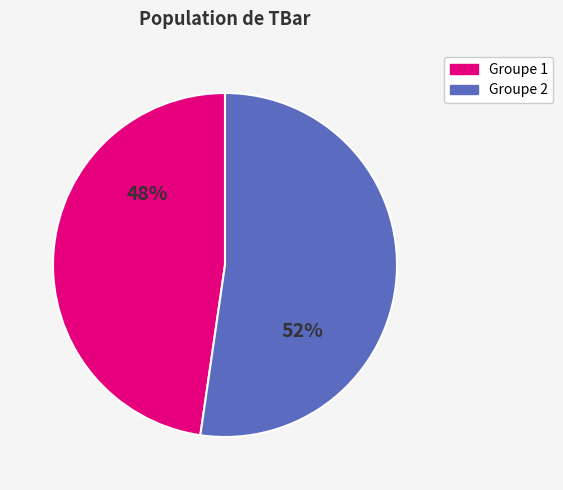

To the nearest percent, what is the average slice percentage?

50%